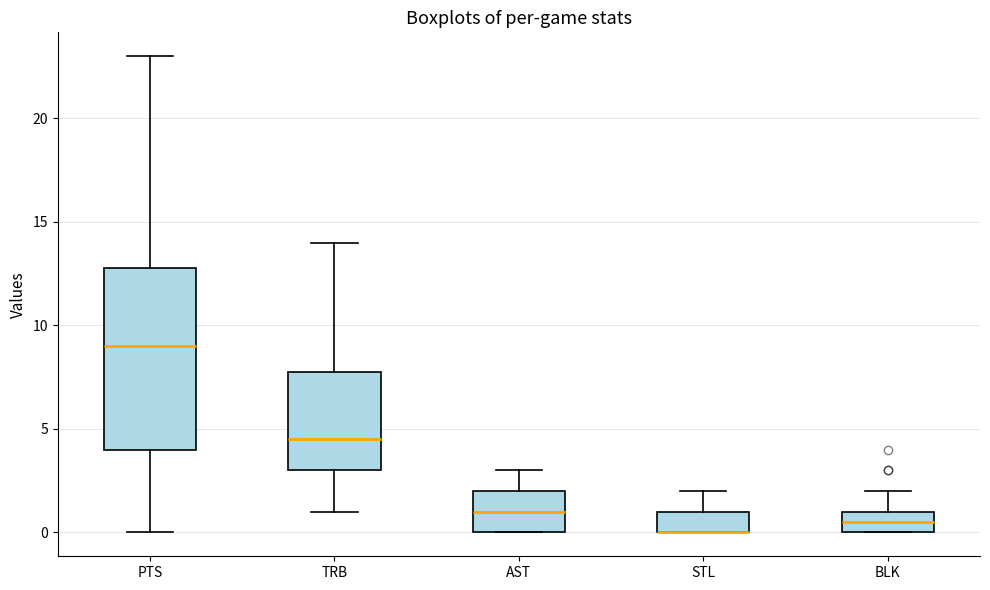

Reading left to right, read every box against the y-axis: the position of its median line, the range the box covers, and the ends of its whiskers. The values are not printed on the chart, so give them approximately, as read against the axis.

PTS: median 9.0, box 4.0 to 13.0, whiskers 0.0 to 23.0
TRB: median 4.5, box 3.0 to 8.0, whiskers 1.0 to 14.0
AST: median 1.0, box 0.0 to 2.0, whiskers 0.0 to 3.0
STL: median 0.0 (drawn on the box's lower edge), box 0.0 to 1.0, whiskers 0.0 to 2.0
BLK: median 0.5, box 0.0 to 1.0, whiskers 0.0 to 2.0